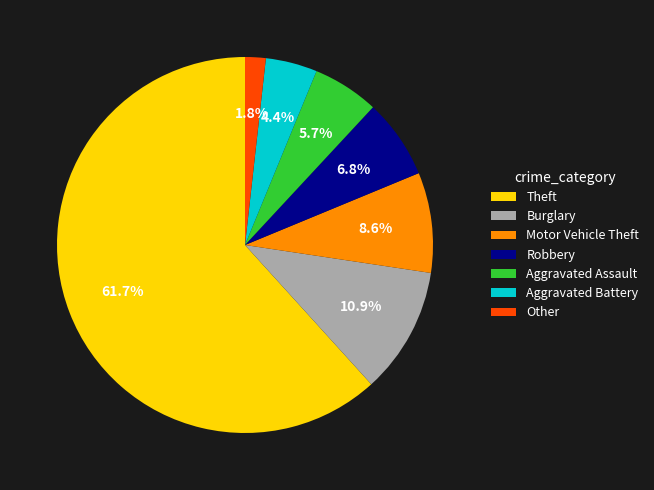

Which slice is the smallest?

Other